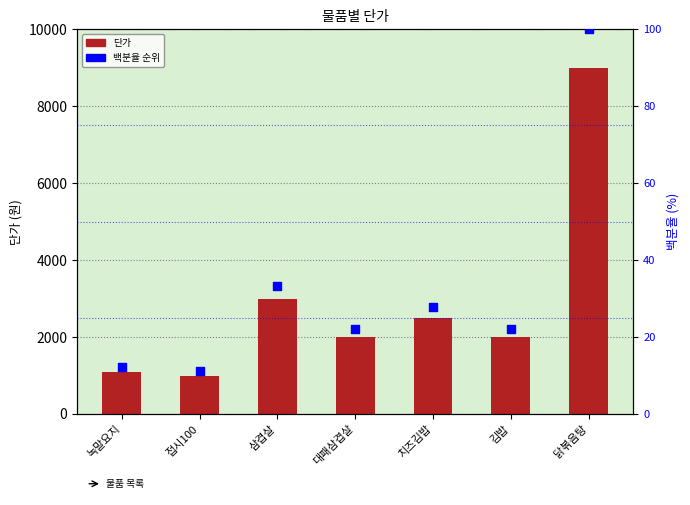

What is the total value across all series at 삼겹살?

3033.3